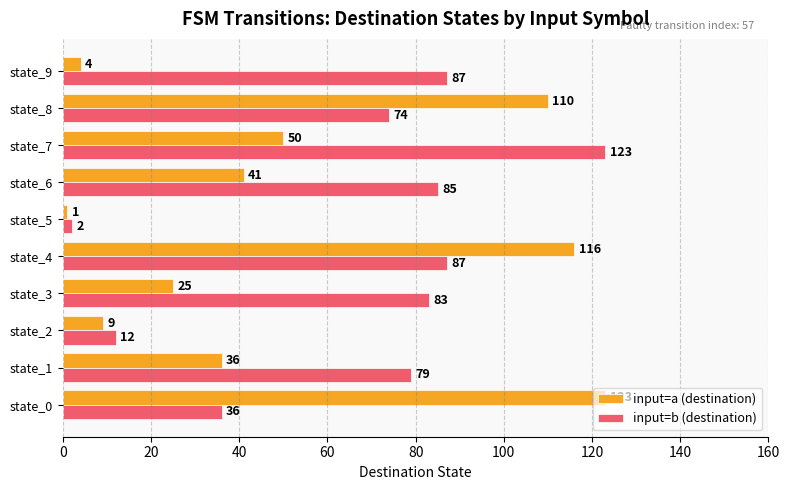

At which label does input=a (destination) reach its minimum?

state_5